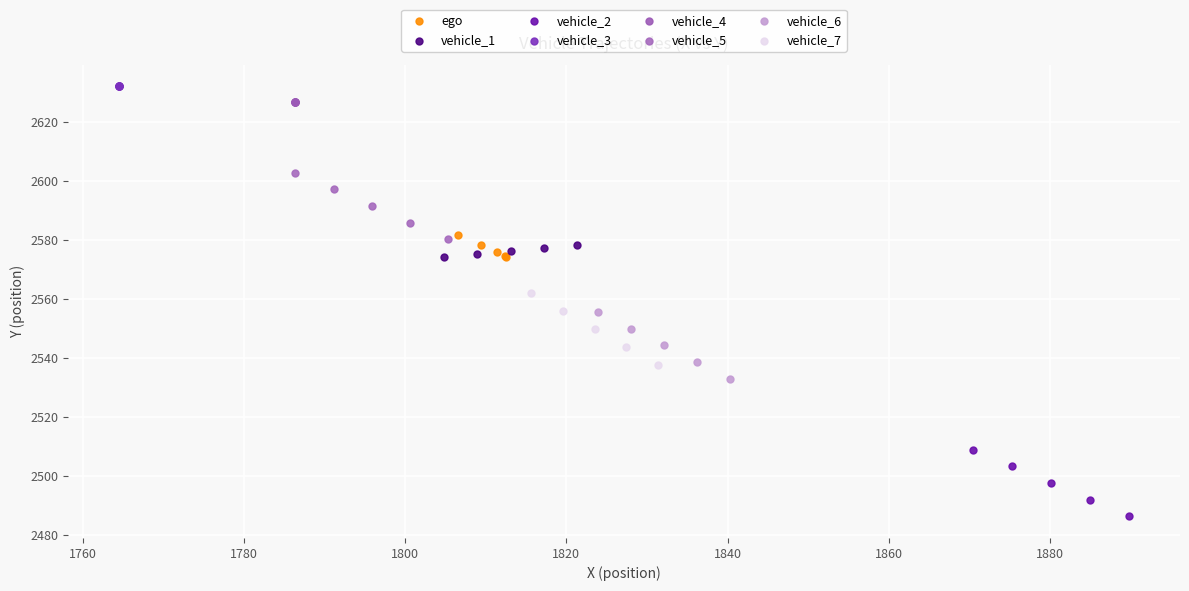

Which series reaches the minimum Y coordinate?

vehicle_2